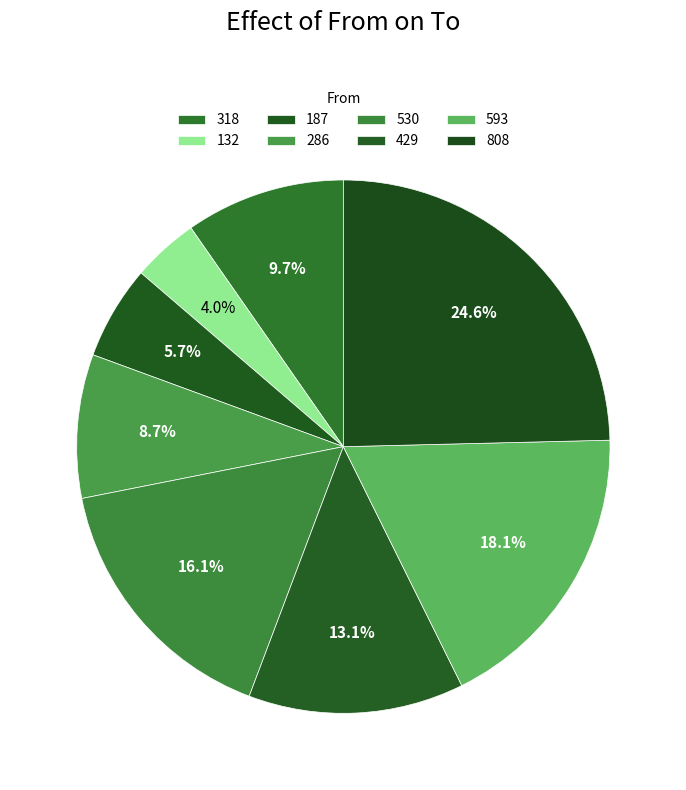

True or false: 286 accounts for 9% of the total.

True